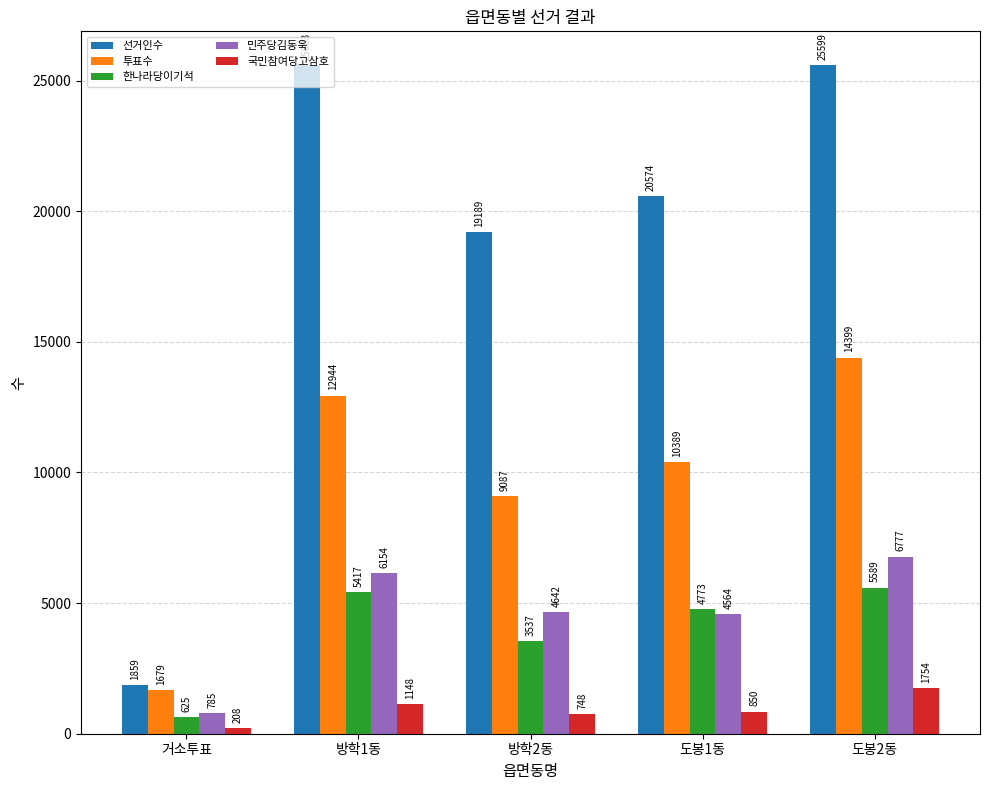

At how many categories does at least one series exceed 23184?

2